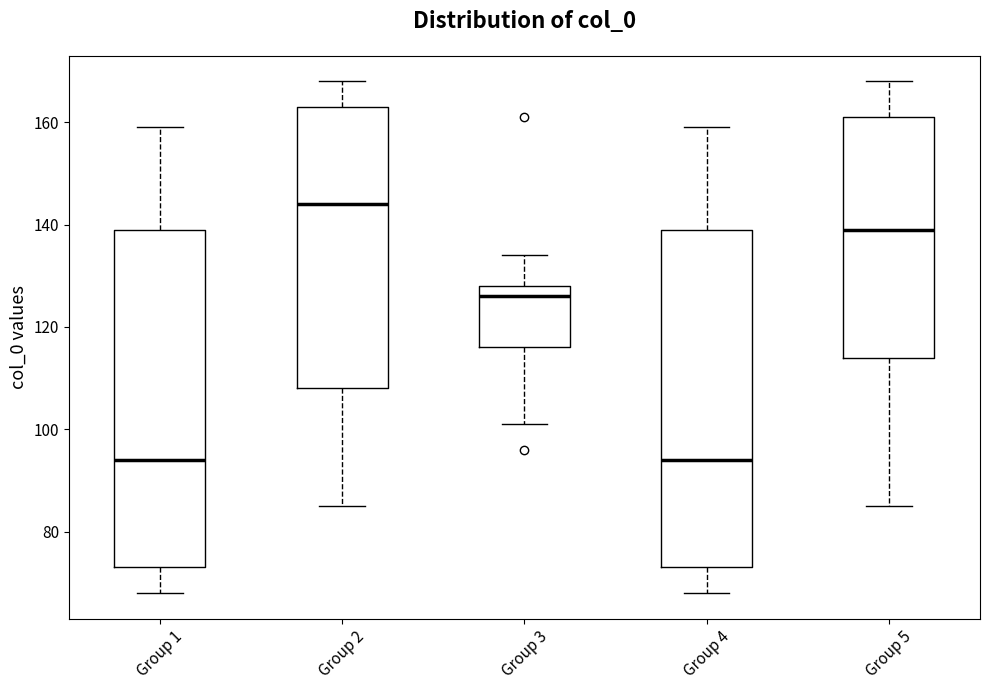

Reading left to right, read every box against the y-axis: the position of its median line, the range the box covers, and the ends of its whiskers. The values are not printed on the chart, so give them approximately, as read against the axis.

Group 1: median 94, box 74 to 140, whiskers 68 to 160
Group 2: median 144, box 108 to 164, whiskers 86 to 168
Group 3: median 126, box 116 to 128, whiskers 102 to 134
Group 4: median 94, box 74 to 140, whiskers 68 to 160
Group 5: median 140, box 114 to 162, whiskers 86 to 168